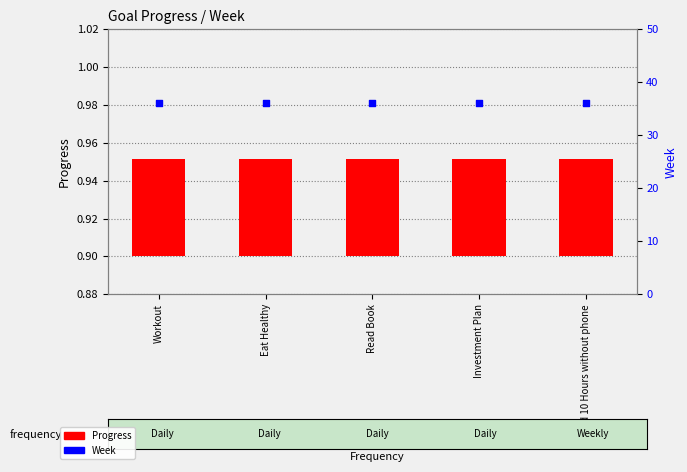

Which series contains the lowest Y value?

Progress